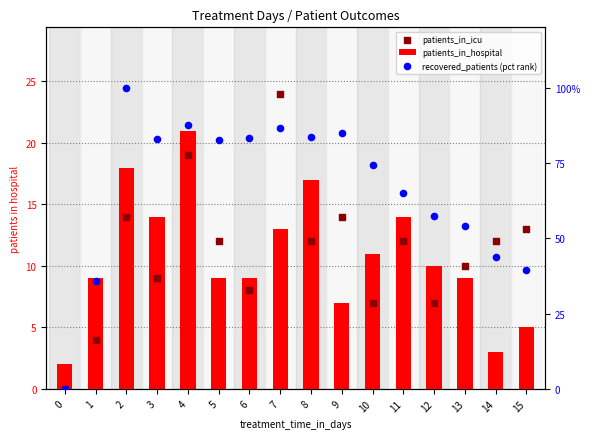

At how many categories does at least one series exceed 39?

14